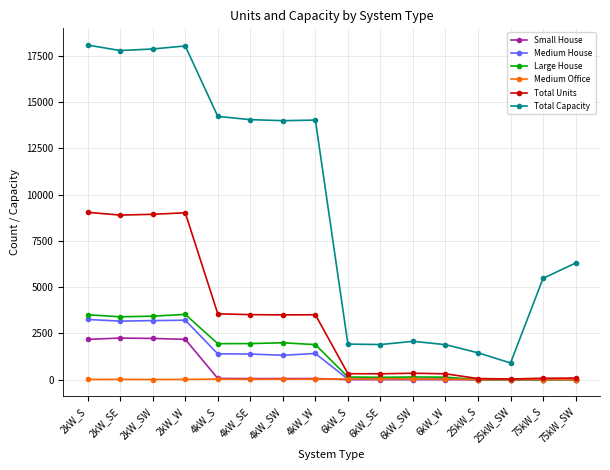

Which series has the largest total across all categories?

Total Capacity